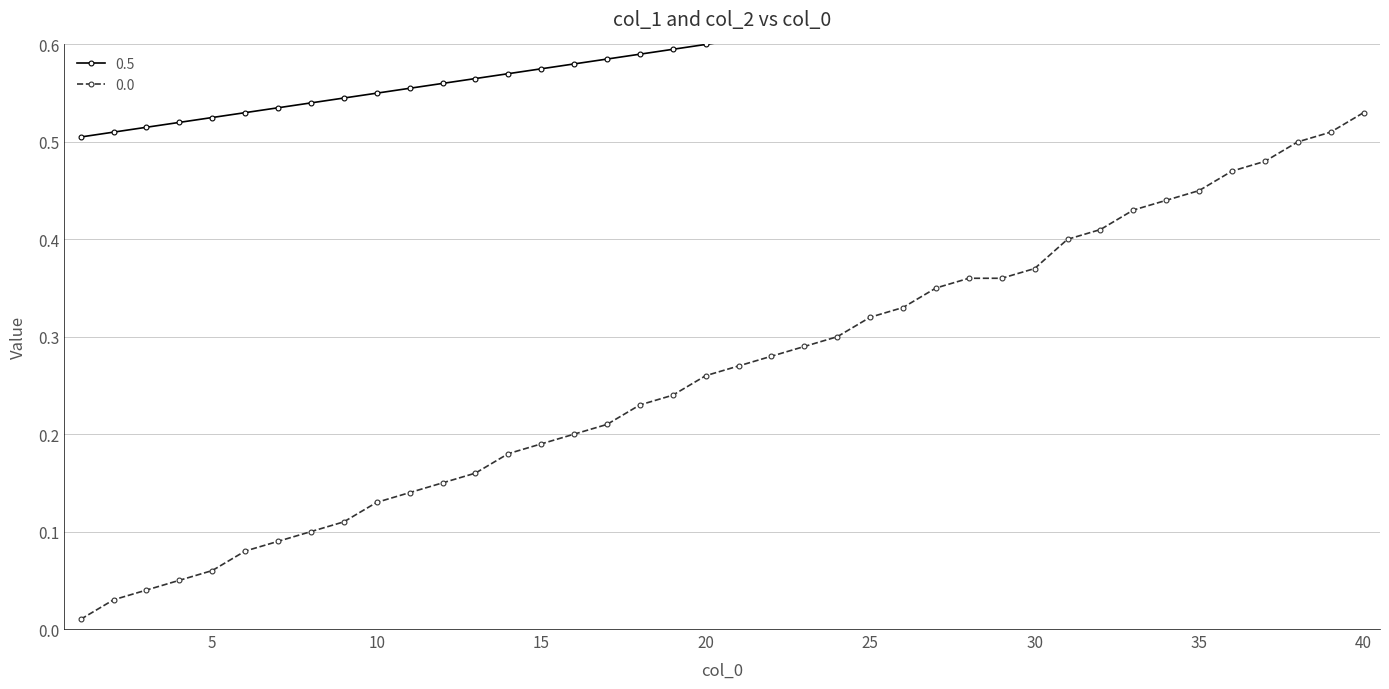

At how many categories does at least one series exceed 0?

40